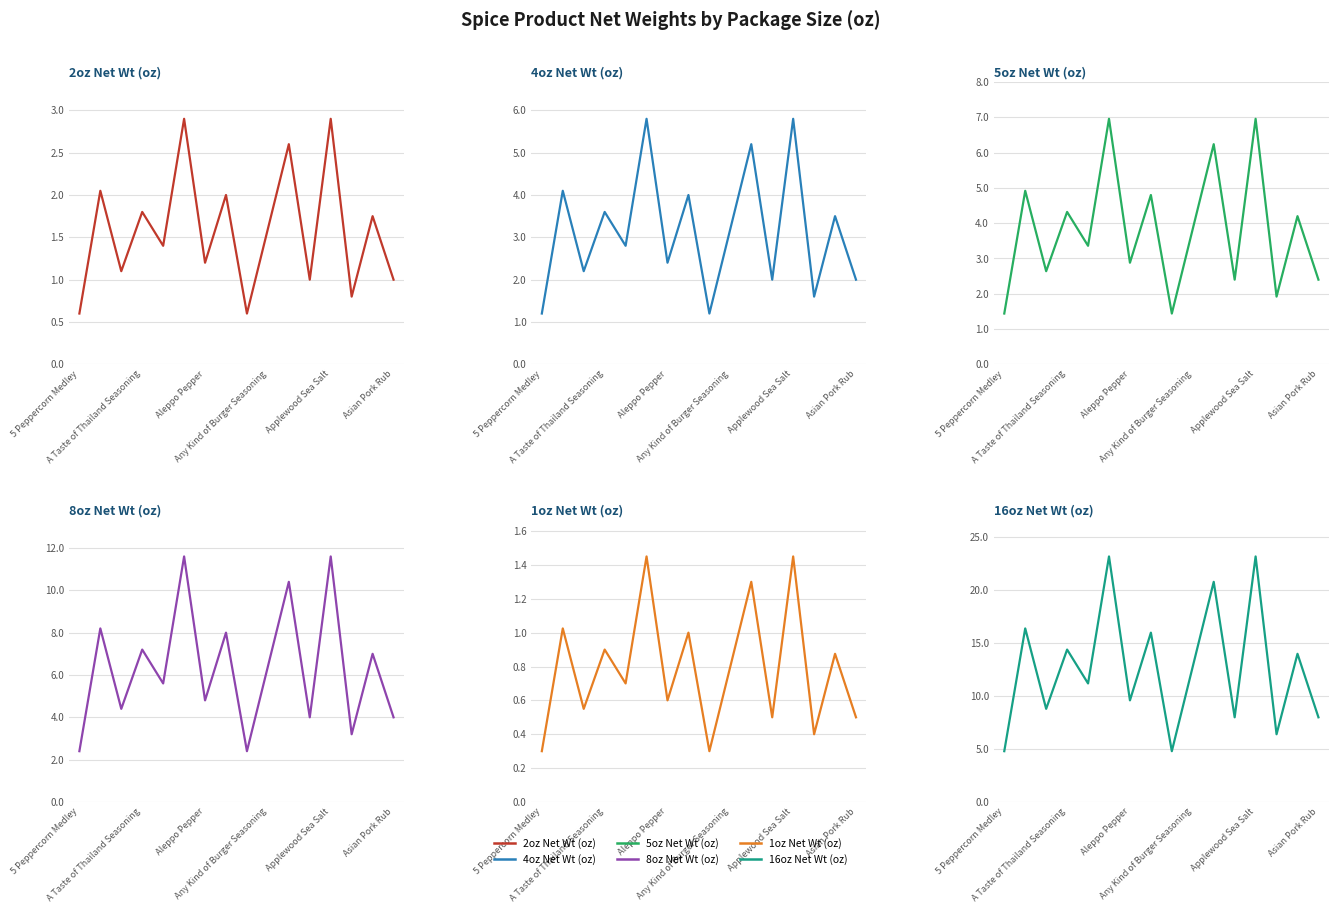

What is the difference between the maximum and minimum values in the 8oz Net Wt (oz) series?

9.2